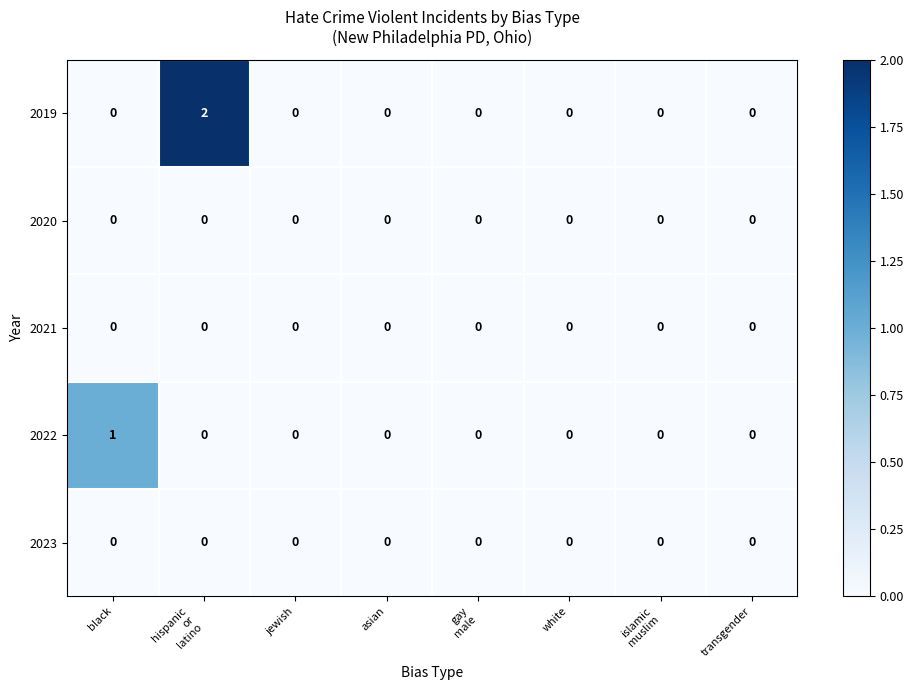

Which series has the largest range (max minus min)?

2019